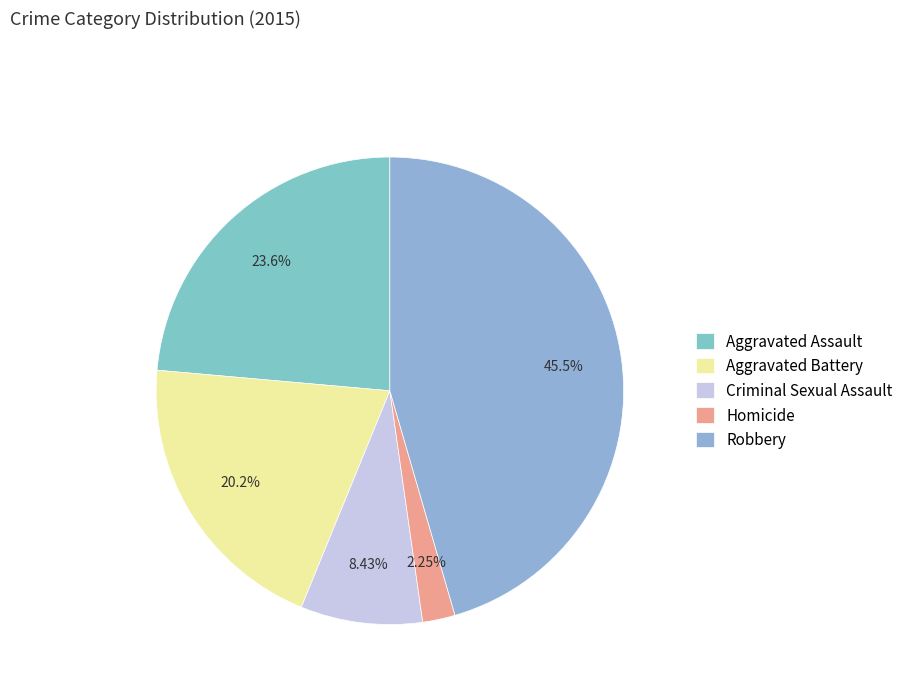

Do Criminal Sexual Assault and Aggravated Assault together represent more than half of the pie?

No